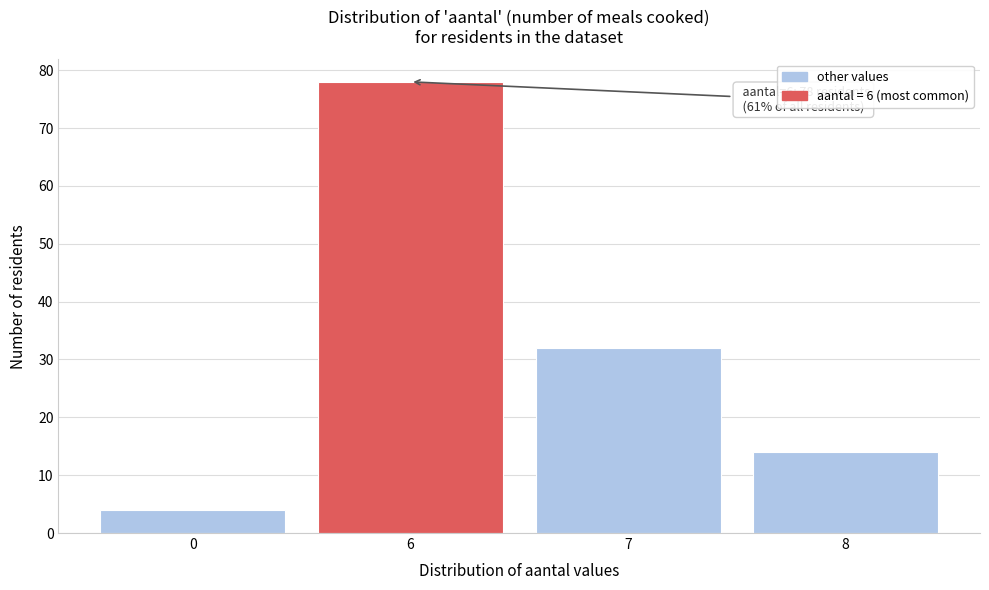

Reading left to right, what are all the values shown in this chart?

4	78	32	14